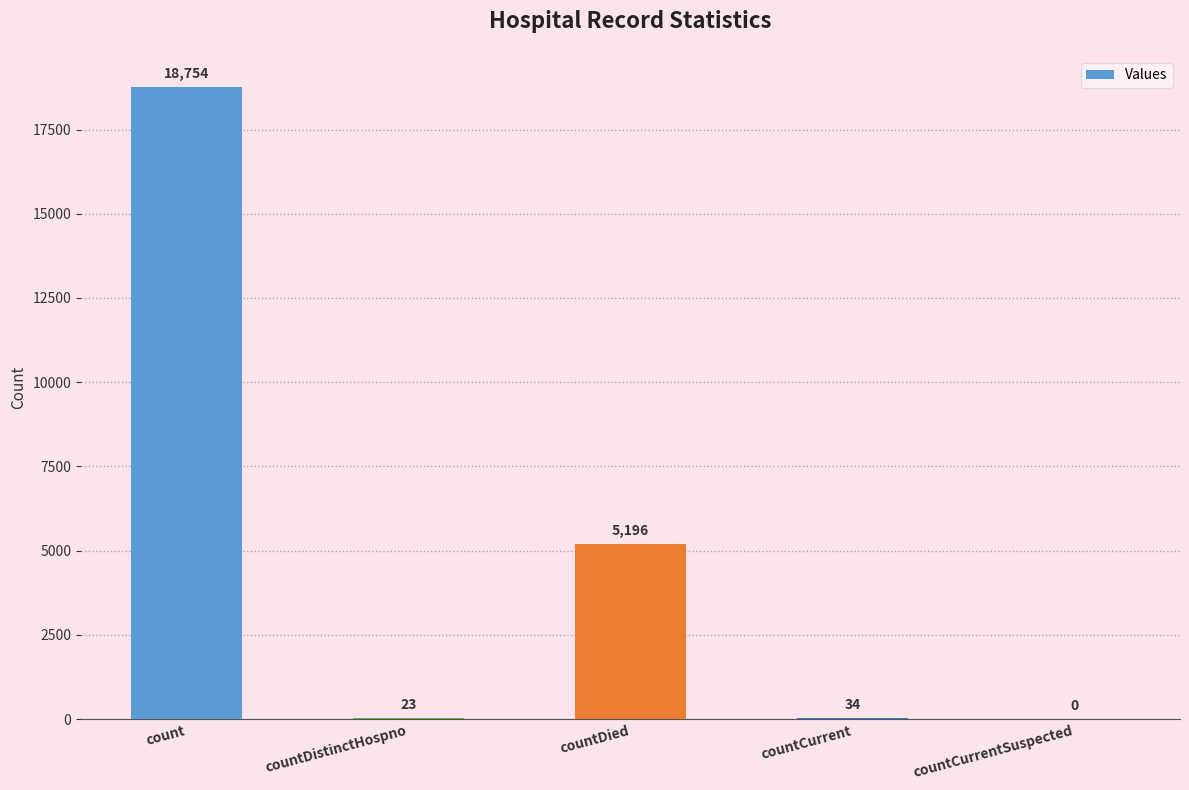

Where is the data nearest to the value 9377?

countDied